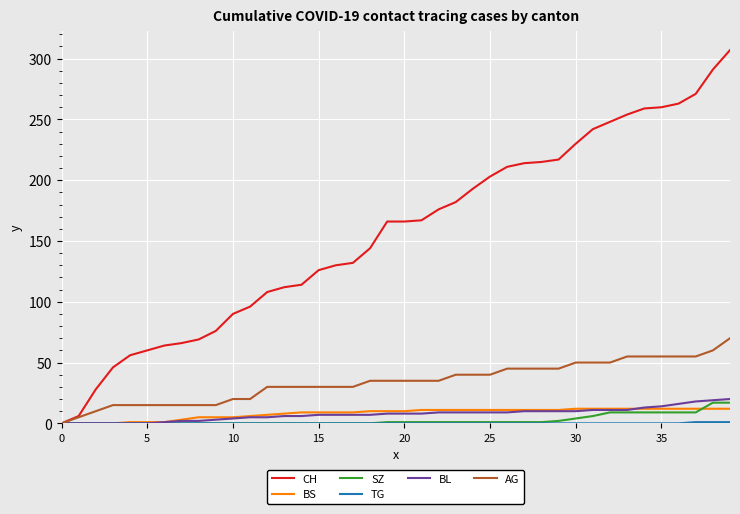

Which series has the largest range (max minus min)?

CH